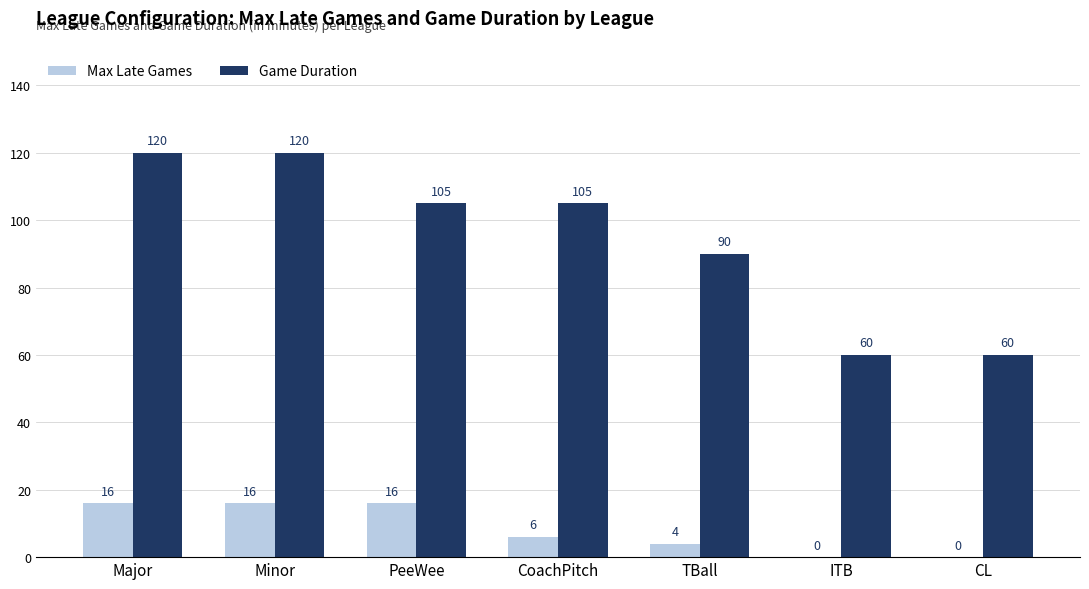

The value of Max Late Games at Minor is 16. True or false?

True